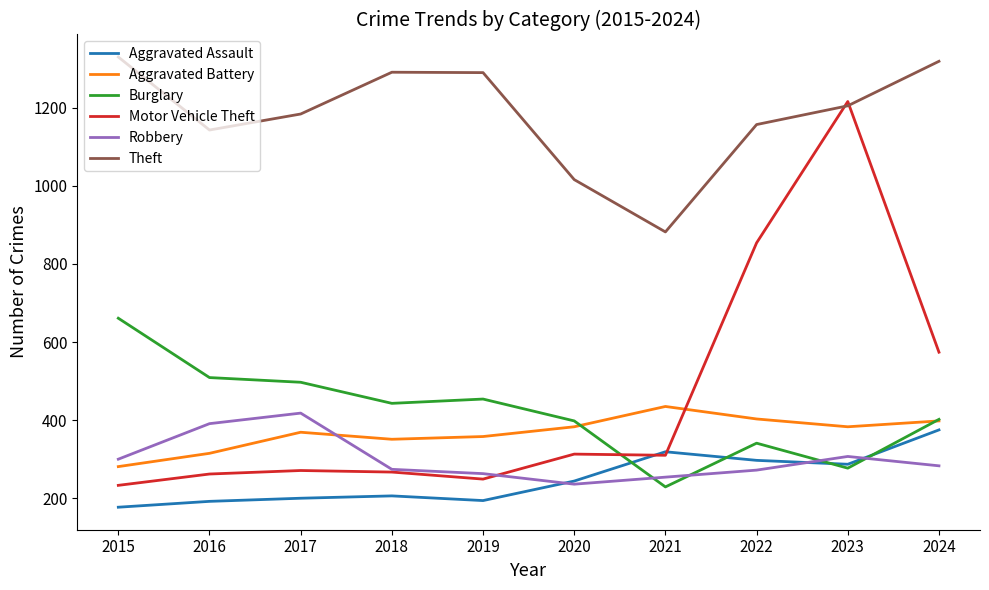

What are all the series names shown in the legend?

Aggravated Assault, Aggravated Battery, Burglary, Motor Vehicle Theft, Robbery, Theft